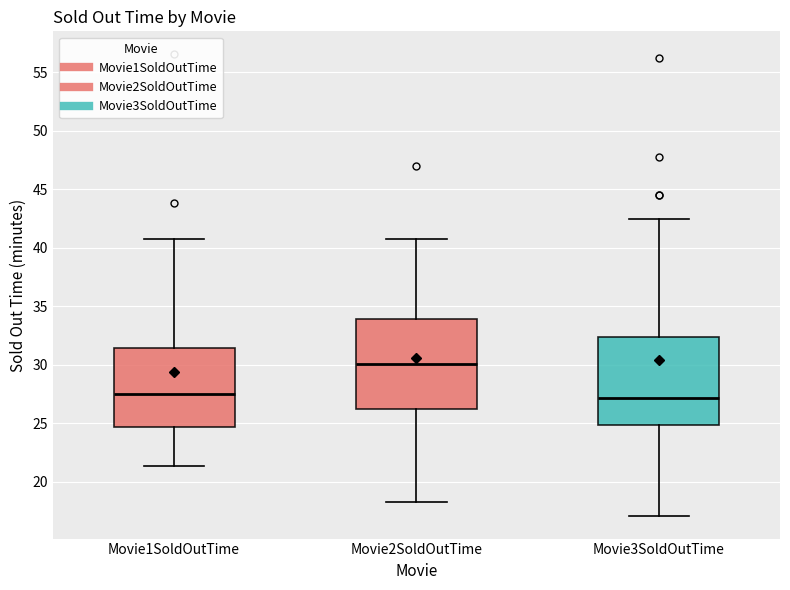

Reading left to right, transcribe this box plot: for each box, give where its median line is, the range the box spans, and where its two whiskers end, as read against the y-axis. The values are not printed on the chart, so give them approximately, as read against the axis.

Movie1SoldOutTime: median 27.5, box 24.5 to 31.5, whiskers 21.5 to 40.5
Movie2SoldOutTime: median 30.0, box 26.0 to 34.0, whiskers 18.5 to 40.5
Movie3SoldOutTime: median 27.0, box 25.0 to 32.5, whiskers 17.0 to 42.5